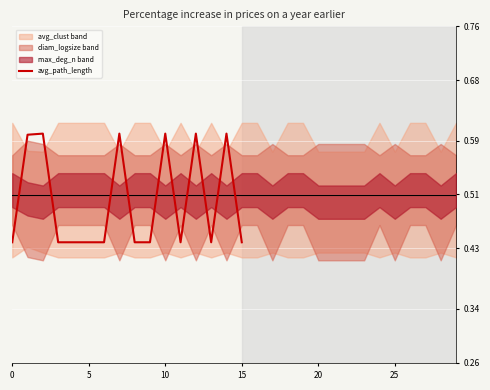

What is the sum of all values?

8.0